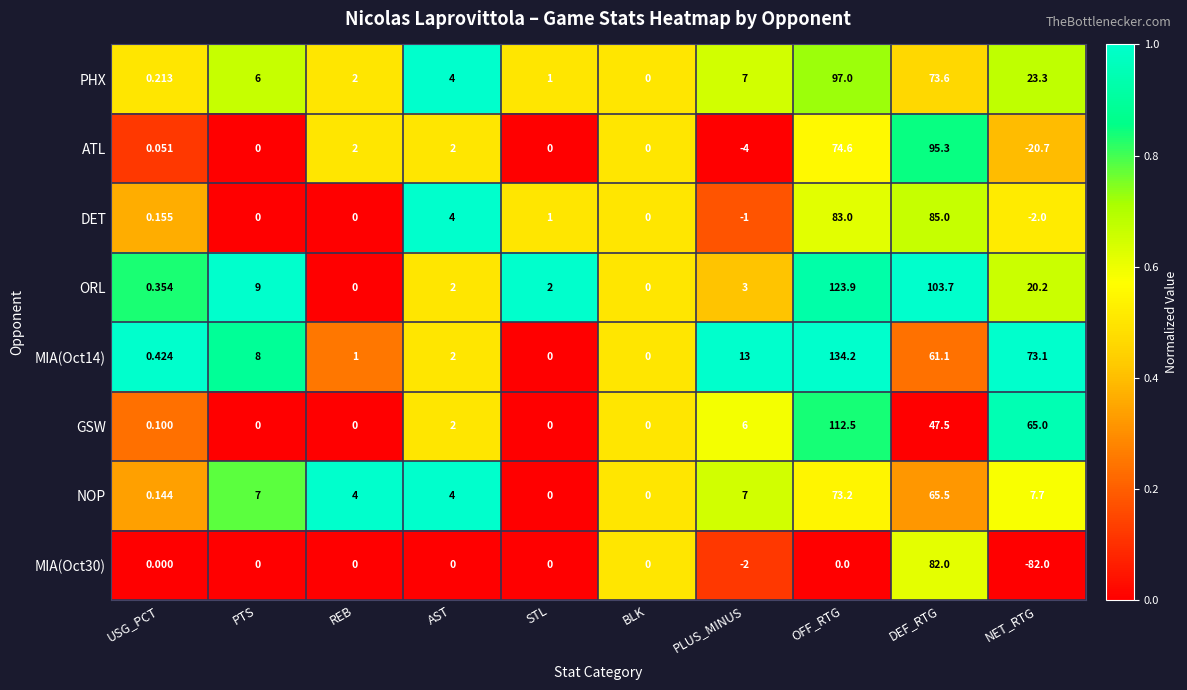

At which label does ORL first exceed 3?

PTS